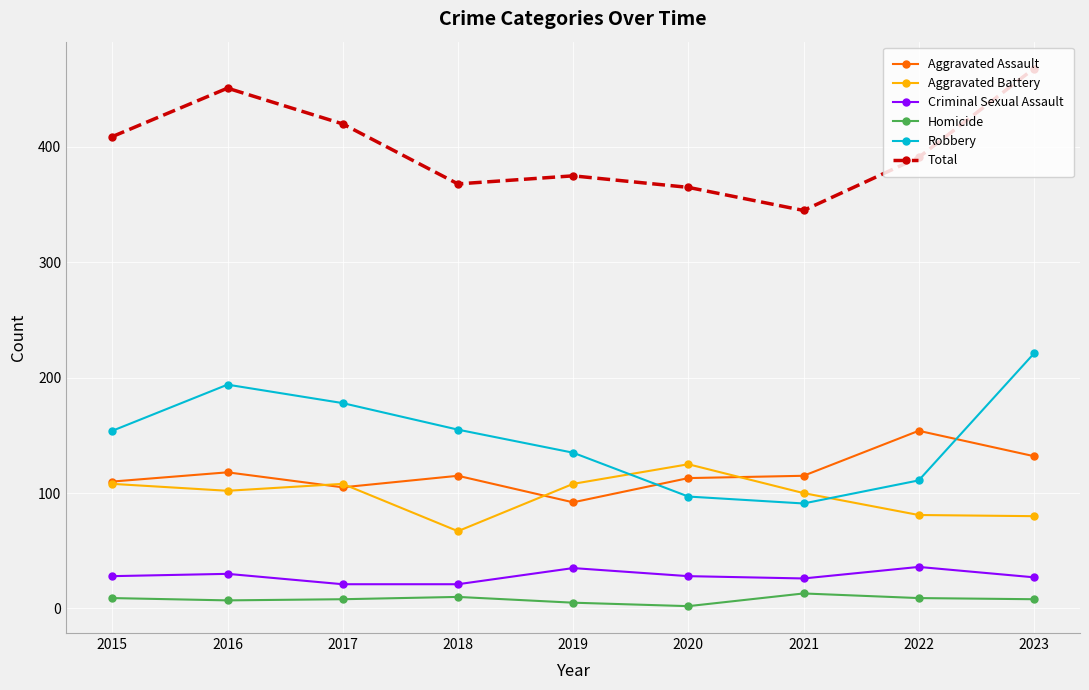

List the series in order of their peak value, lowest first.

Homicide, Criminal Sexual Assault, Aggravated Battery, Aggravated Assault, Robbery, Total